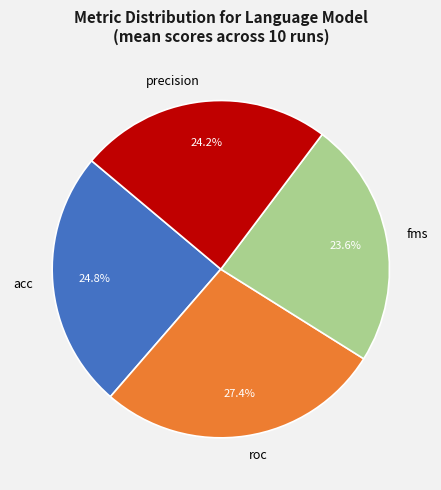

Is it true that fms is 38% of the pie?

False